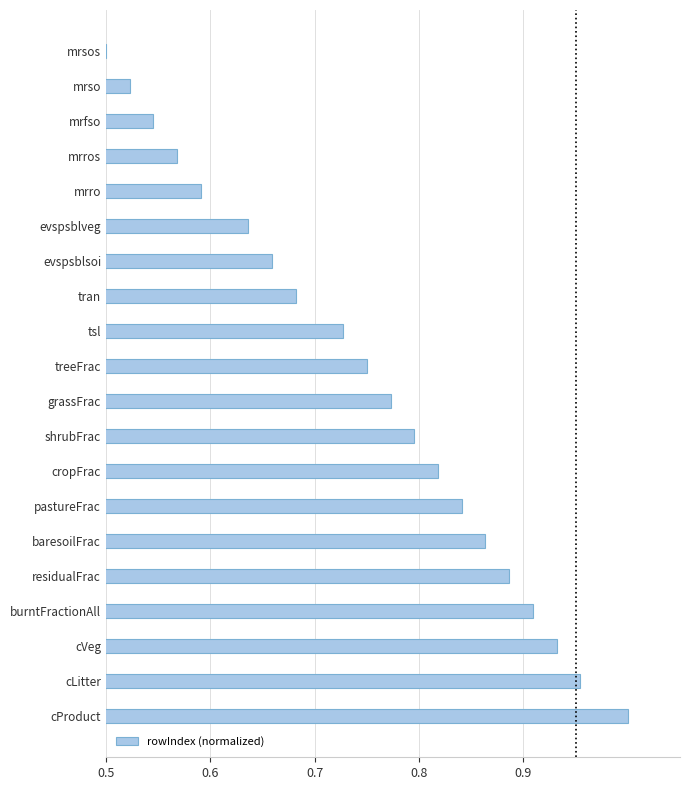

Which label corresponds to the smallest value in the chart?

mrsos